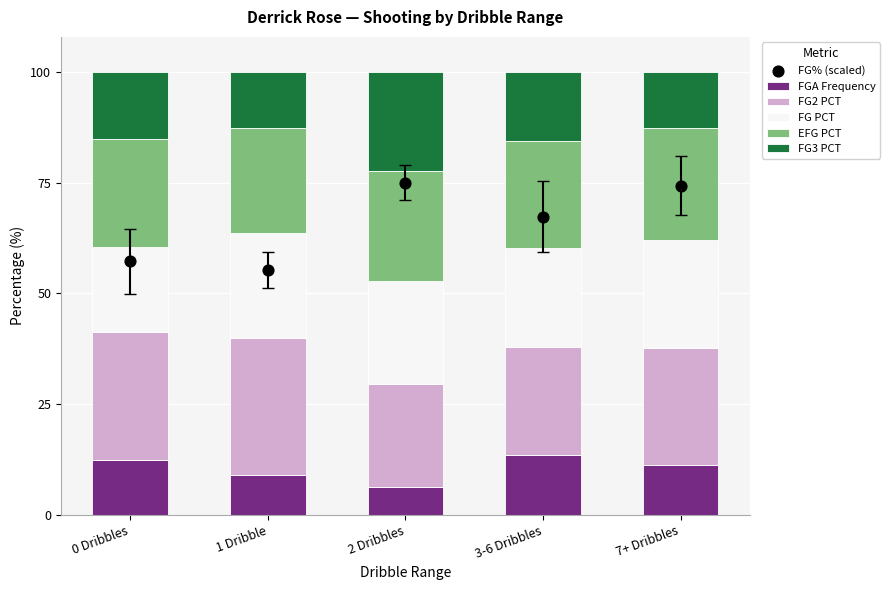

What are all the series names shown in the legend?

FGA Frequency, FG2 PCT, FG PCT, EFG PCT, FG3 PCT, FG% (scaled)